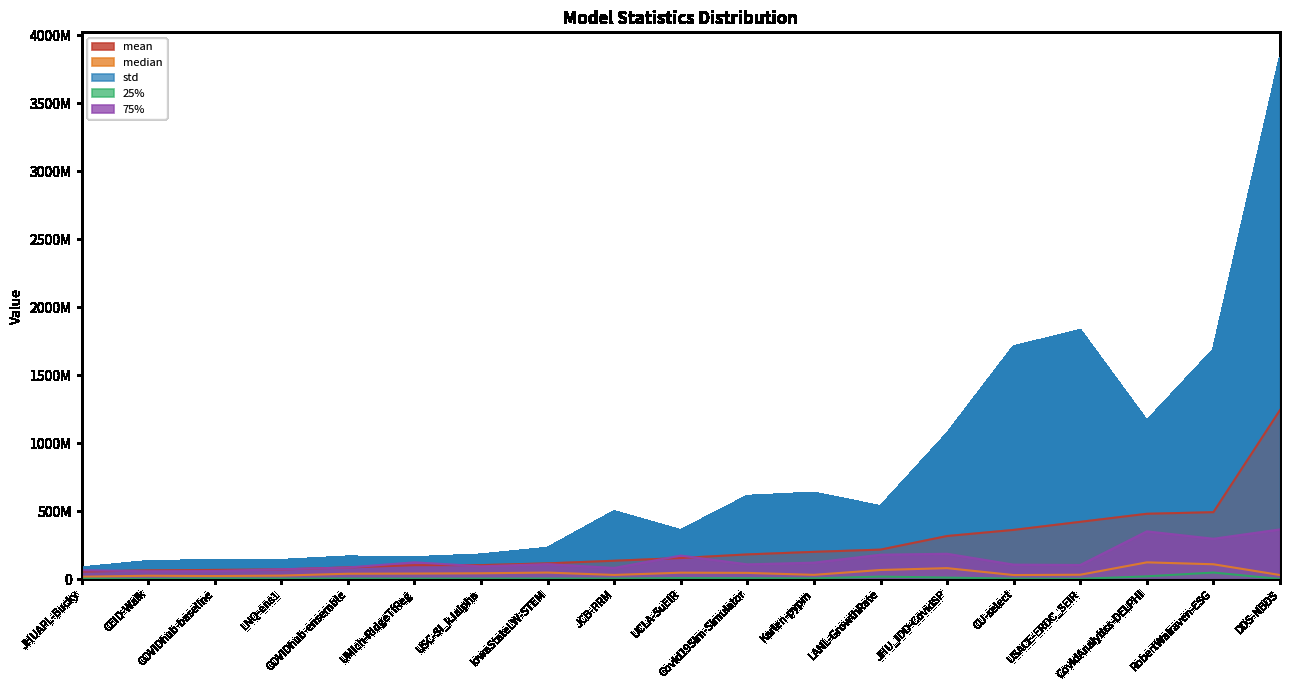

What is the value of the 25% point at the 7th from the left?

4286934.5